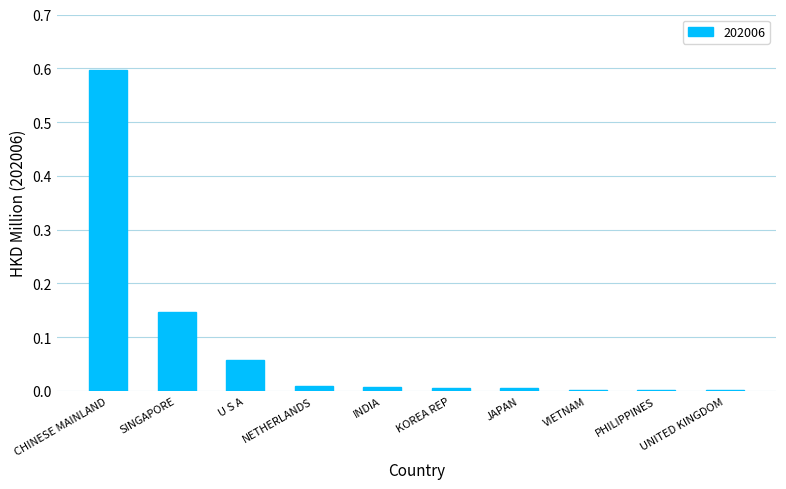

The value at INDIA is 0.0. True or false?

True